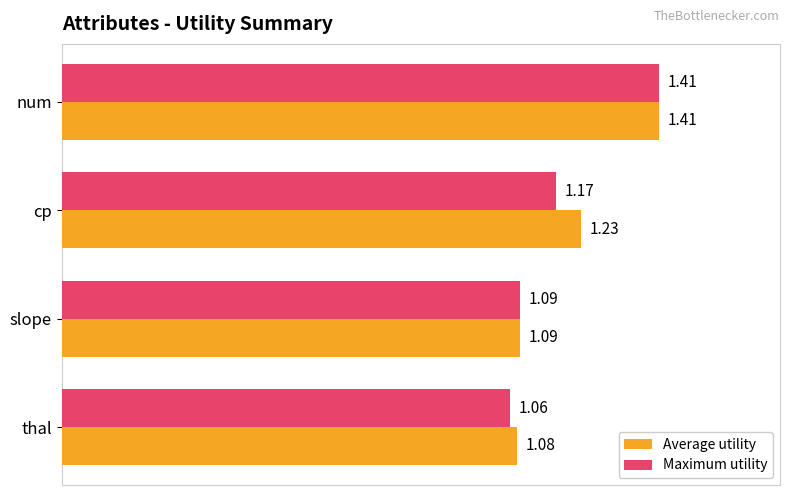

What is the difference between the maximum and minimum values in the Average utility series?

0.3